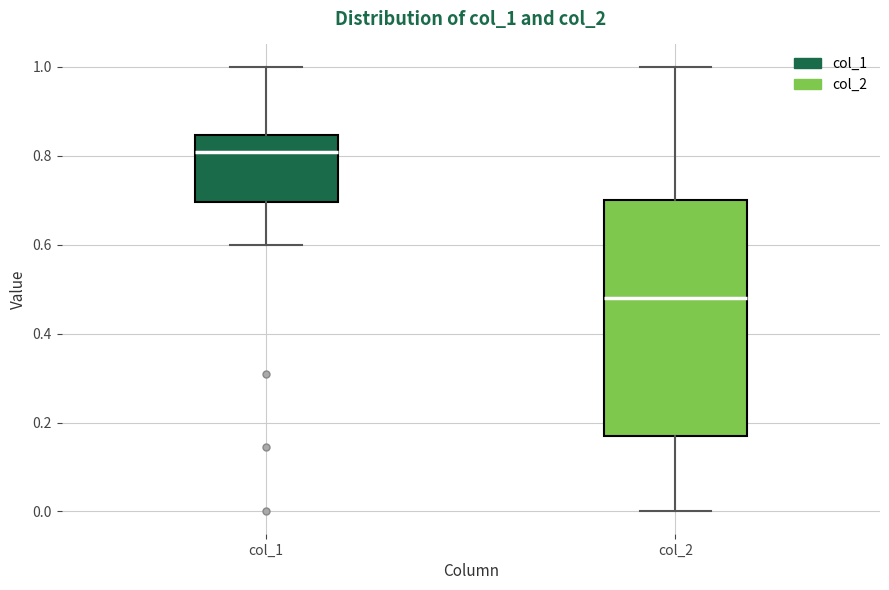

Which box has the lowest median line?

col_2